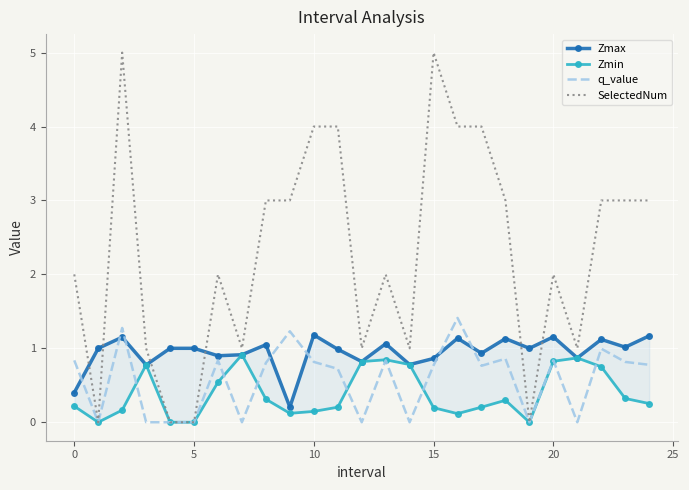

Which series has the largest total across all categories?

SelectedNum